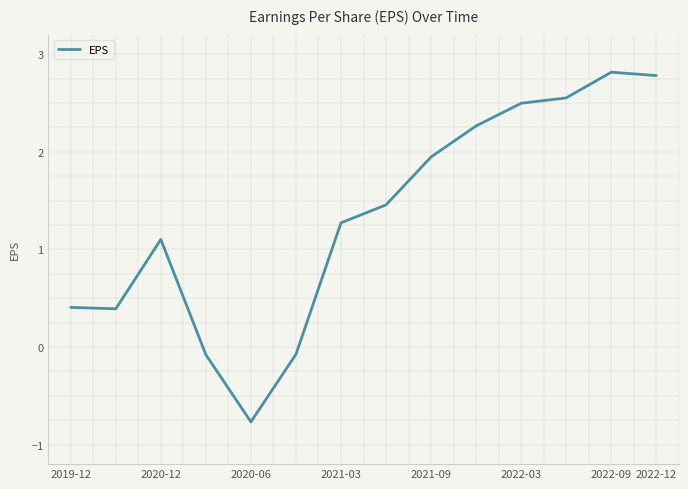

Does the chart display data point markers on the line(s)?

No